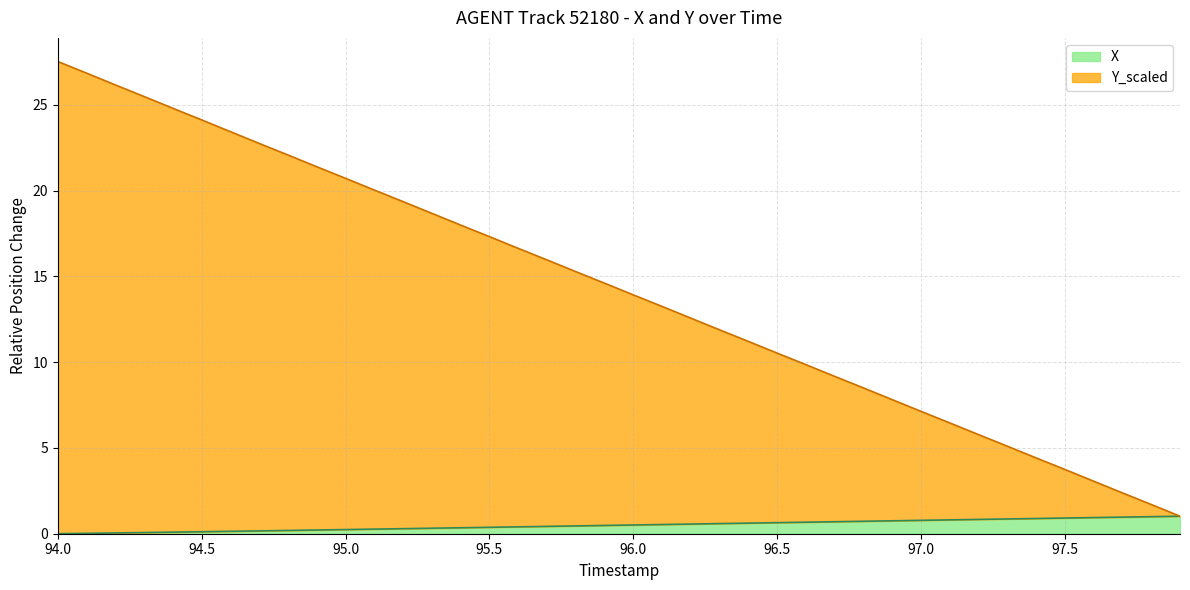

True or false: X has more than 1 interior local peaks.

False